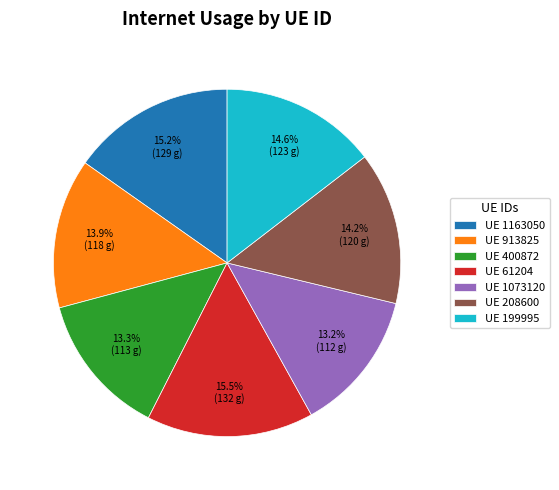

Is there a majority slice in this chart?

No